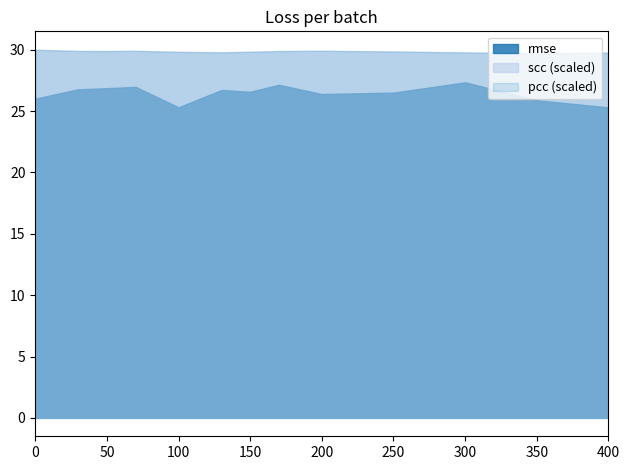

What is the sum of all rmse values?

343.8